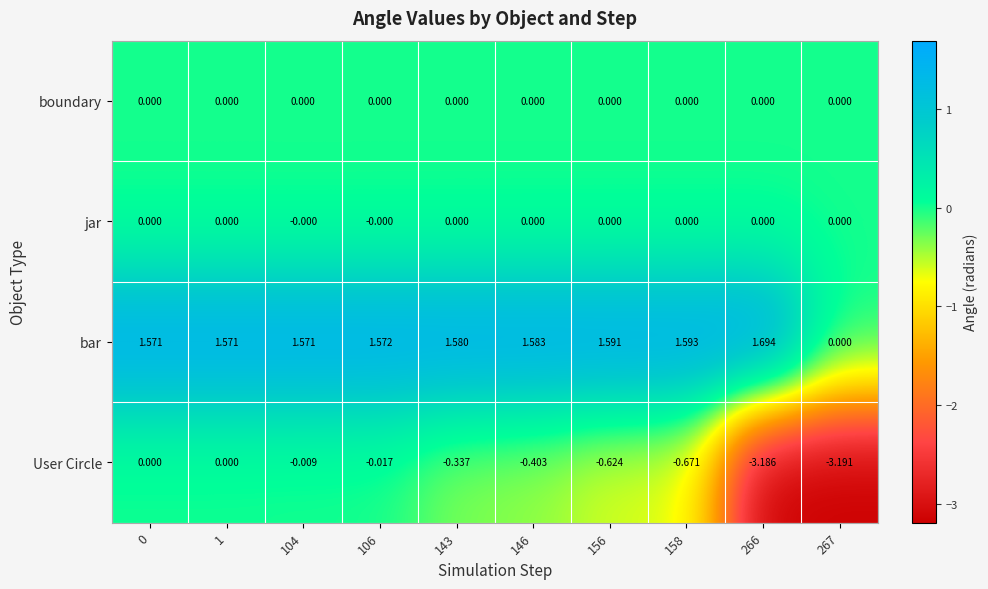

Which series has the largest total across all categories?

bar